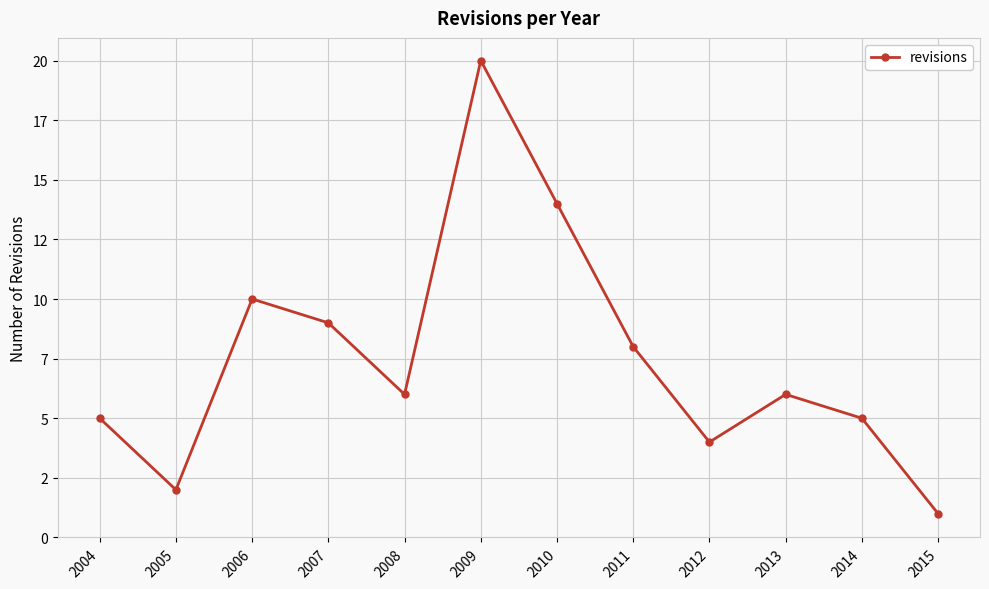

Does the chart have visible grid lines?

Yes